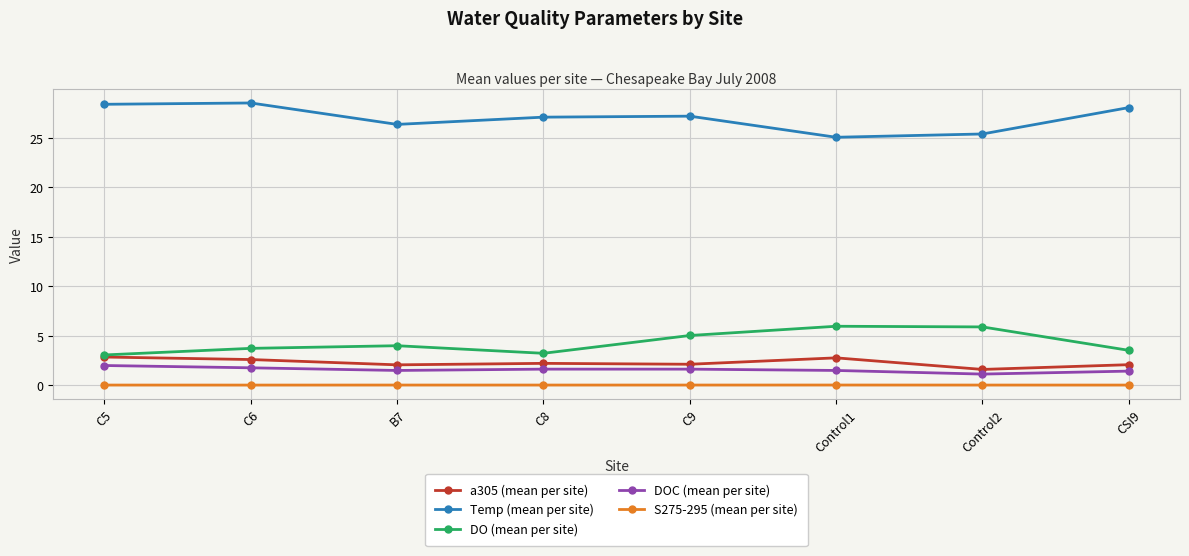

At how many categories does at least one series exceed 9?

8